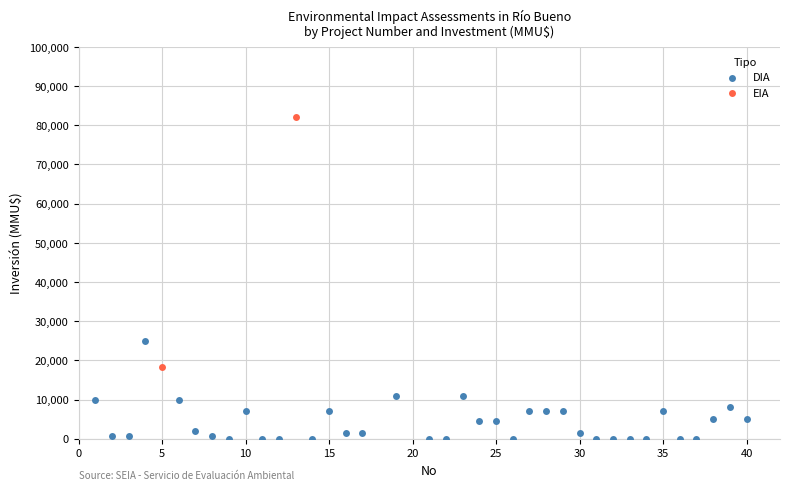

What are all the series names shown in the legend?

DIA, EIA